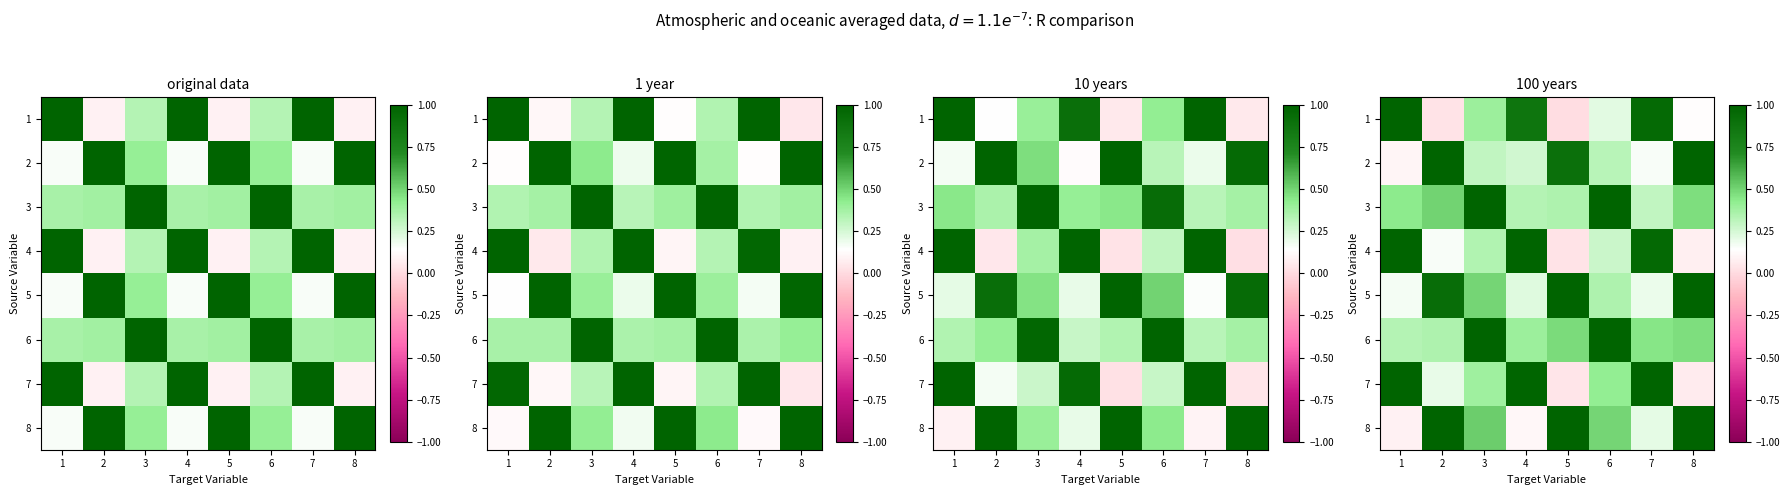

Rank the categories by row_7 value from lowest to highest.

1, 4, 7, 6, 3, 2, 5, 8